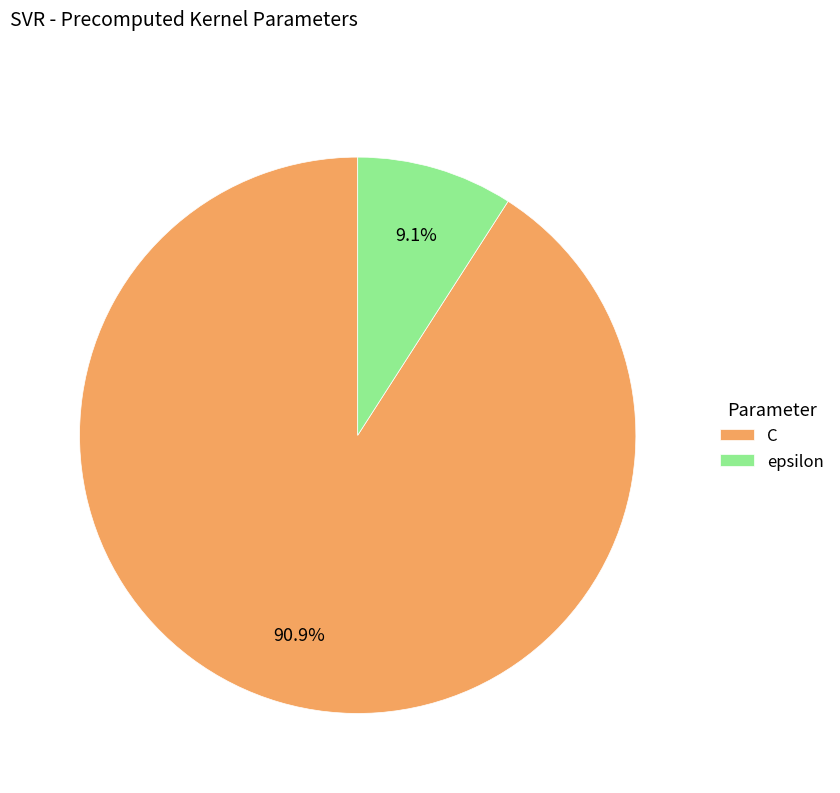

How many segments does this pie chart have?

2